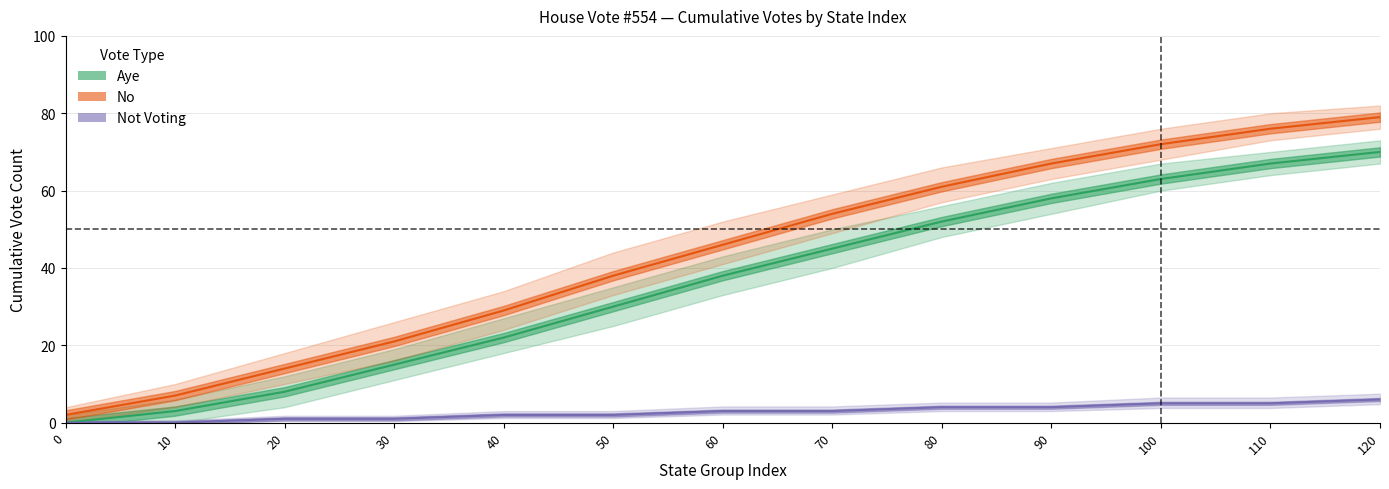

Reading left to right, what are all the values shown in this chart?

Aye: 0	3	8	15	22	30	38	45	52	58	63	67	70
No: 2	7	14	21	29	38	46	54	61	67	72	76	79
Not Voting: 0	0	1	1	2	2	3	3	4	4	5	5	6